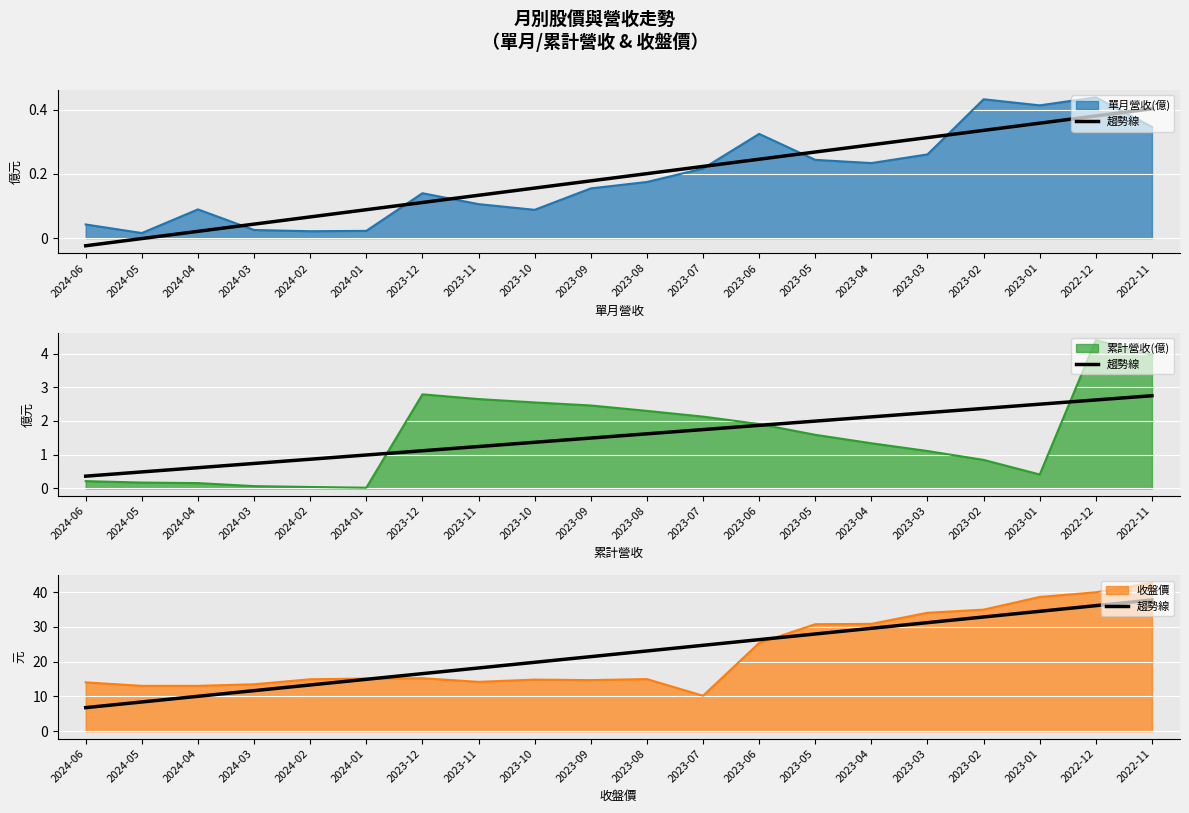

Does the chart display data point markers on the line(s)?

No